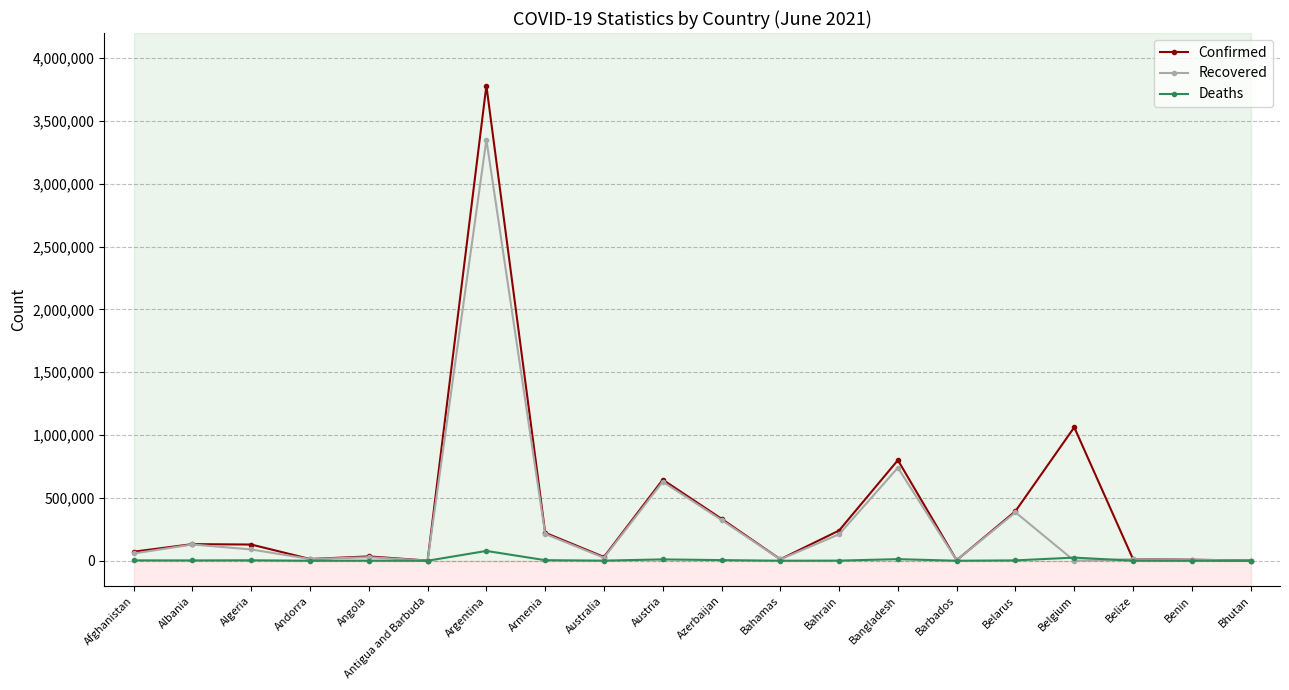

True or false: Deaths and Recovered intersect in this chart.

True